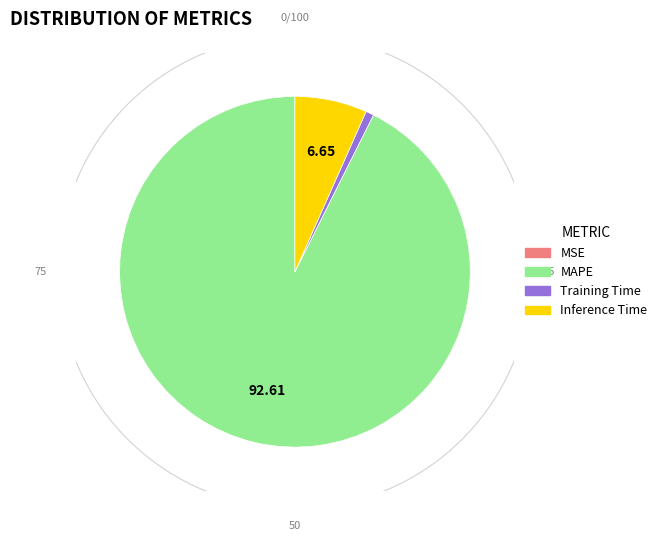

Do Inference Time and MSE together represent more than half of the pie?

No